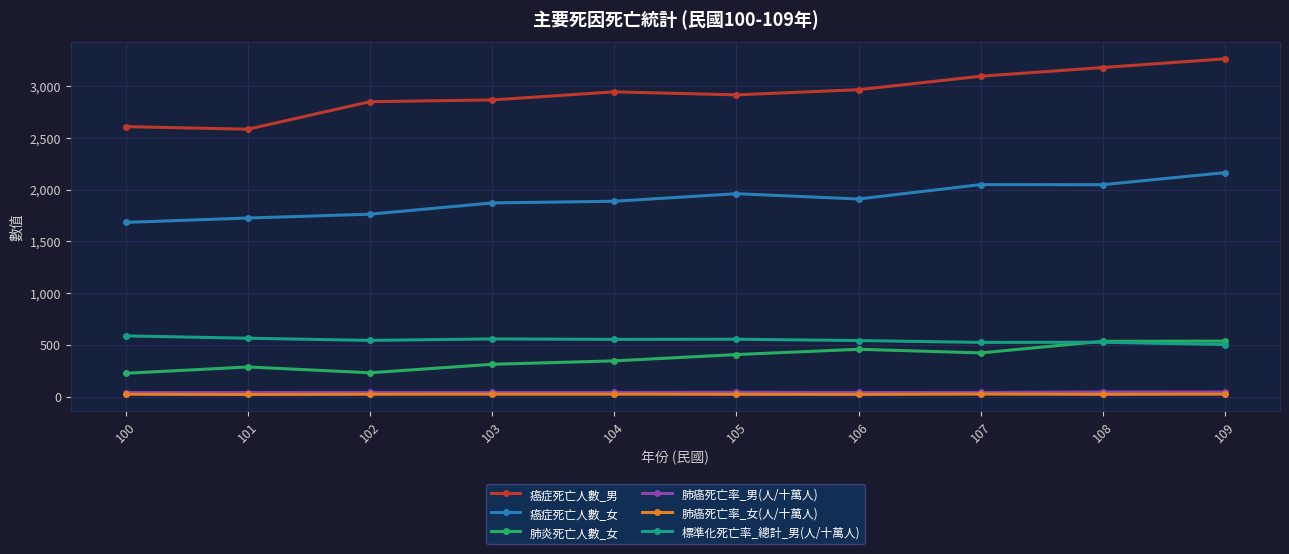

What is the value of the 標準化死亡率_總計_男(人/十萬人) point at the 6th from the left?

555.0